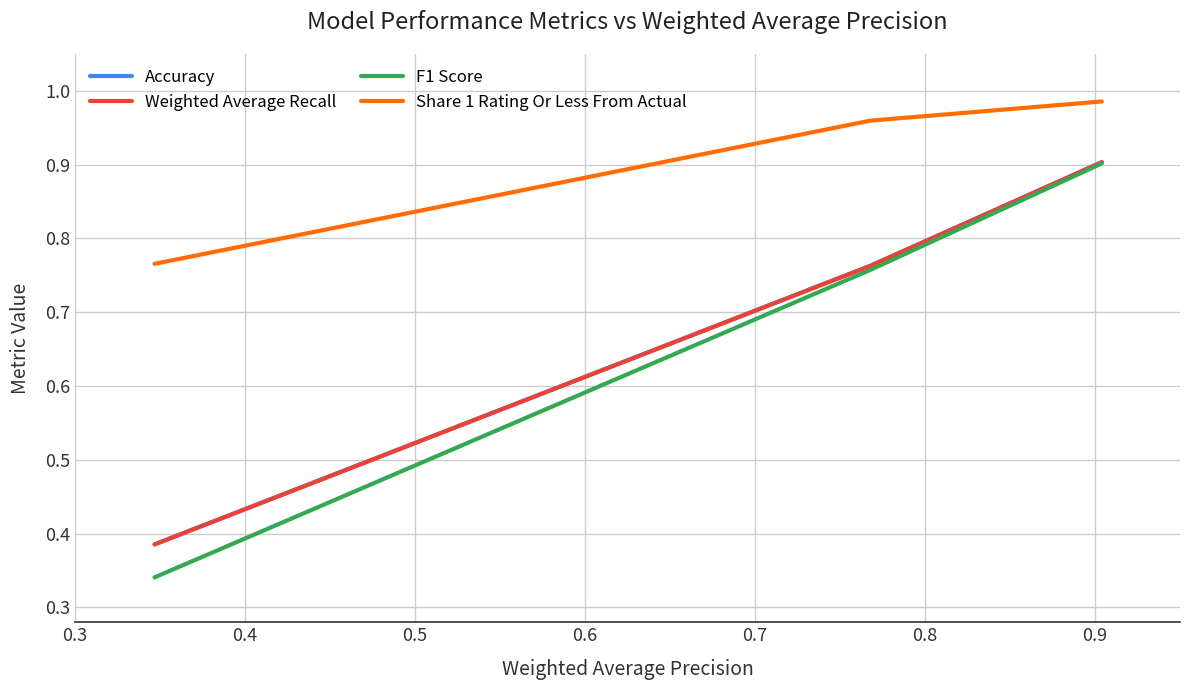

Does the chart have visible grid lines?

Yes